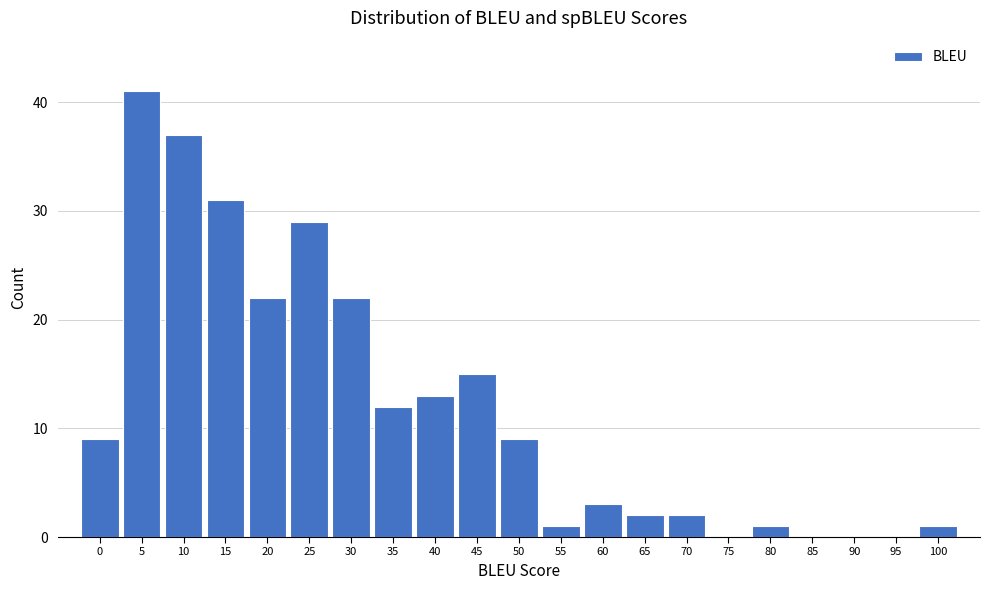

Reading left to right, list all the values displayed in this chart.

0=9	5=41	10=37	15=31	20=22	25=29	30=22	35=12	40=13	45=15	50=9	55=1	60=3	65=2	70=2	75=0	80=1	85=0	90=0	95=0	100=1